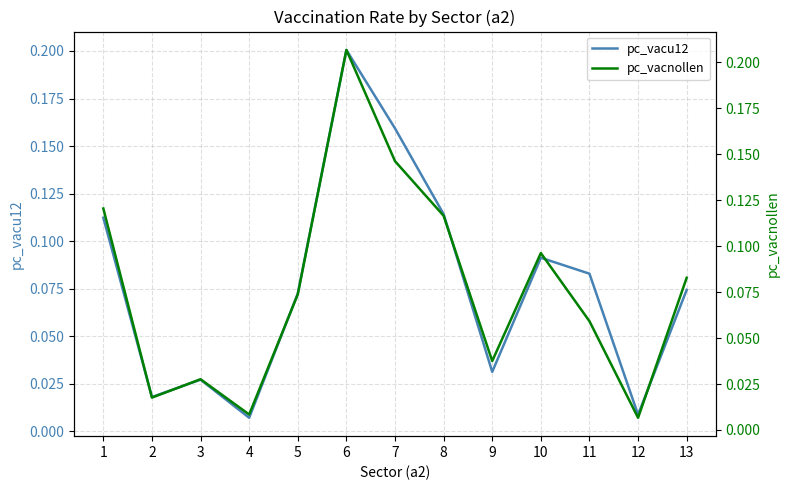

What is the value of the pc_vacu12 point at the 10th from the left?

0.1